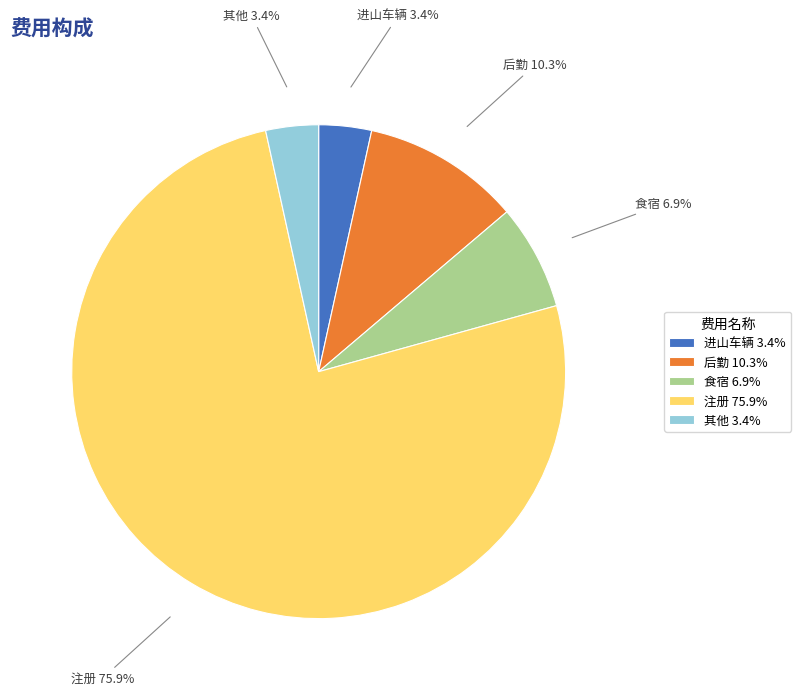

How many slices are in this pie chart?

5